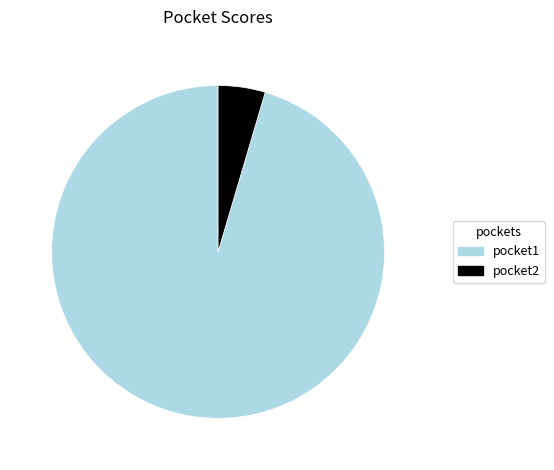

Count the number of slices in the pie.

2